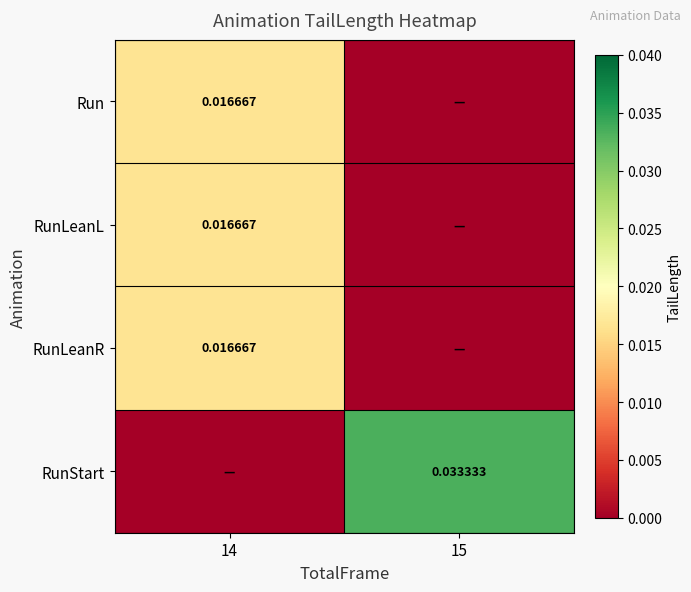

Which series has the largest total across all categories?

RunStart